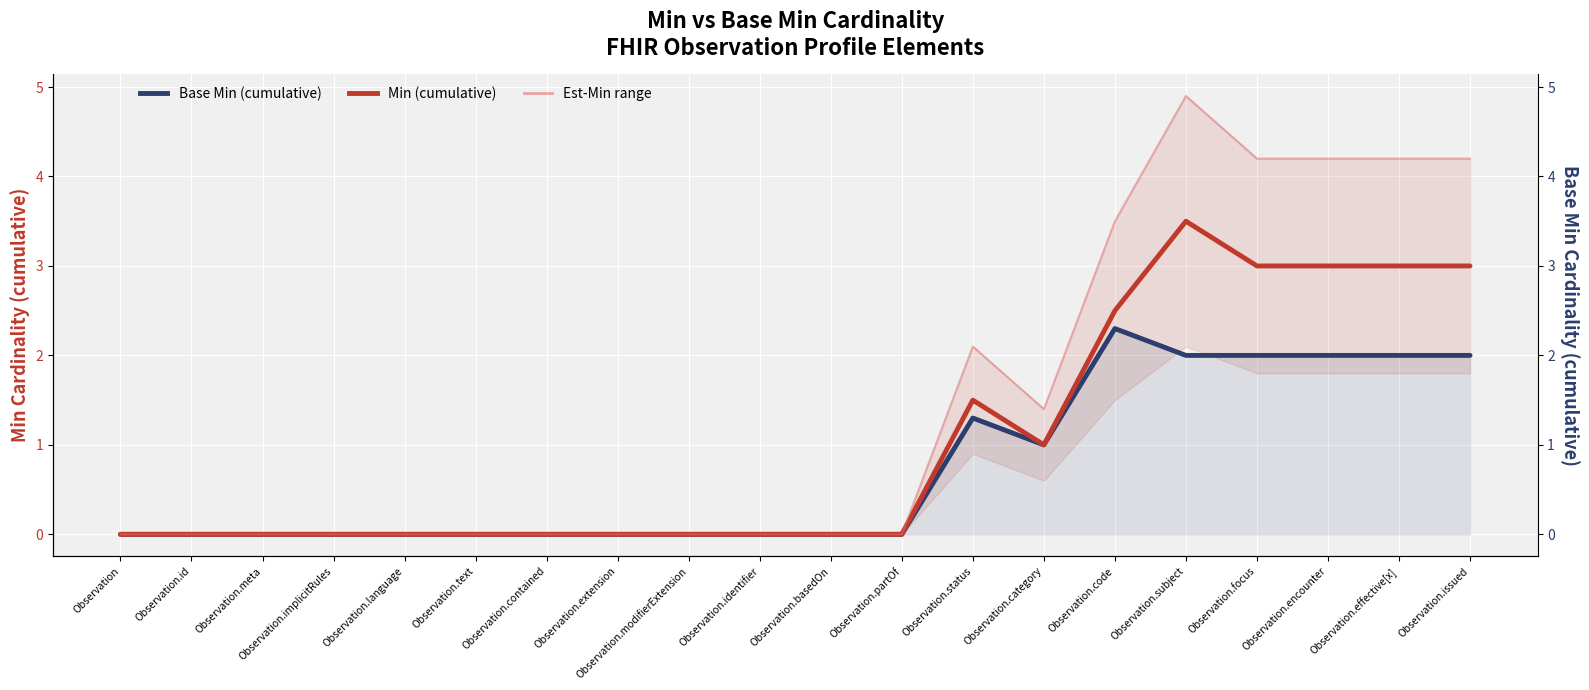

Where is the first local minimum for Min (cumulative)?

Observation.category